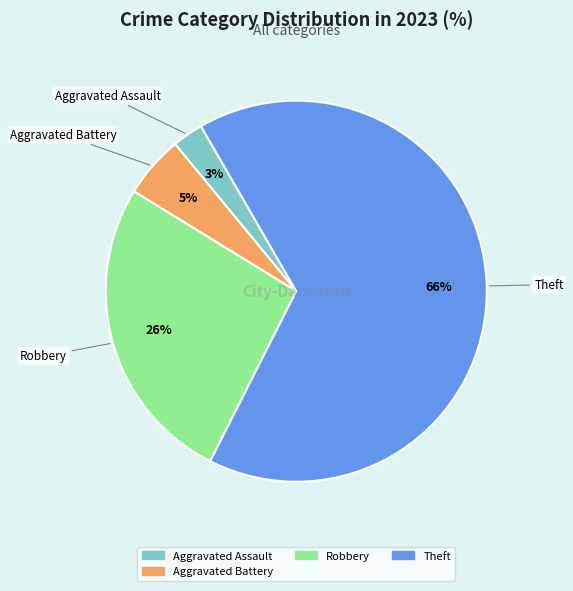

Does any single category account for the majority?

Yes